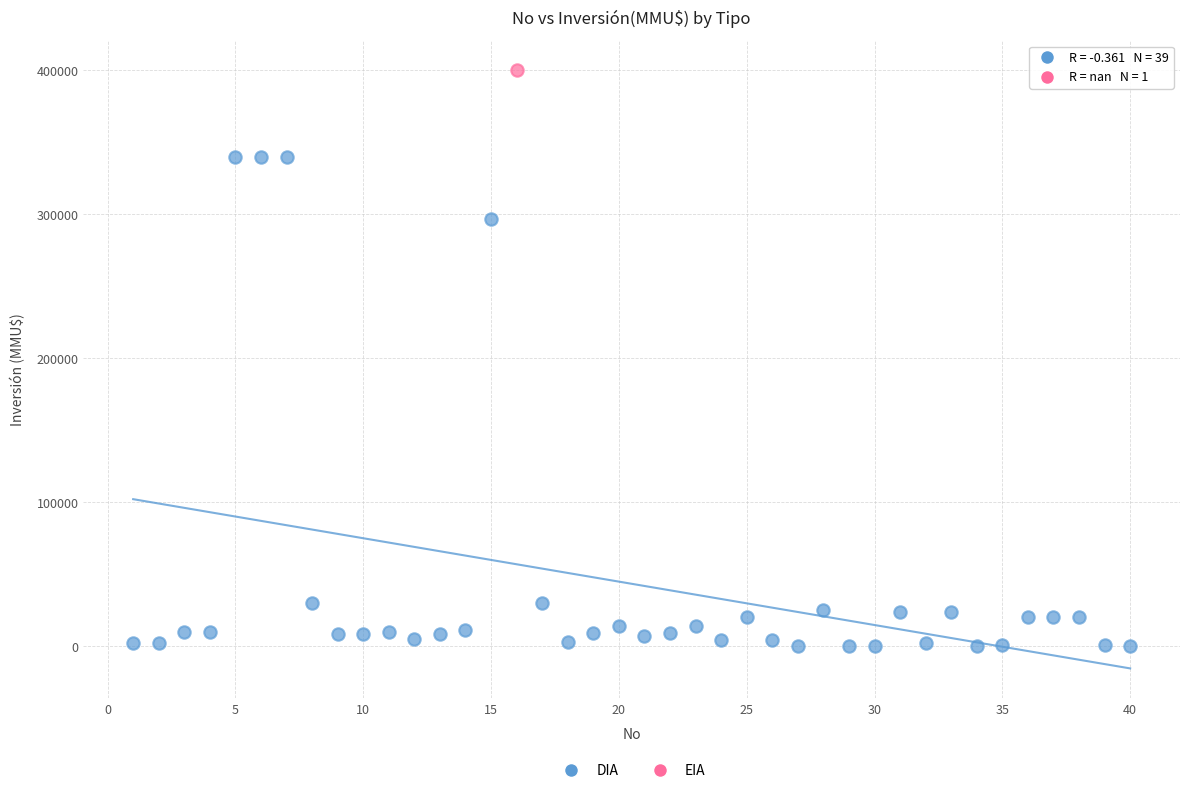

What are all the series names shown in the legend?

DIA, EIA